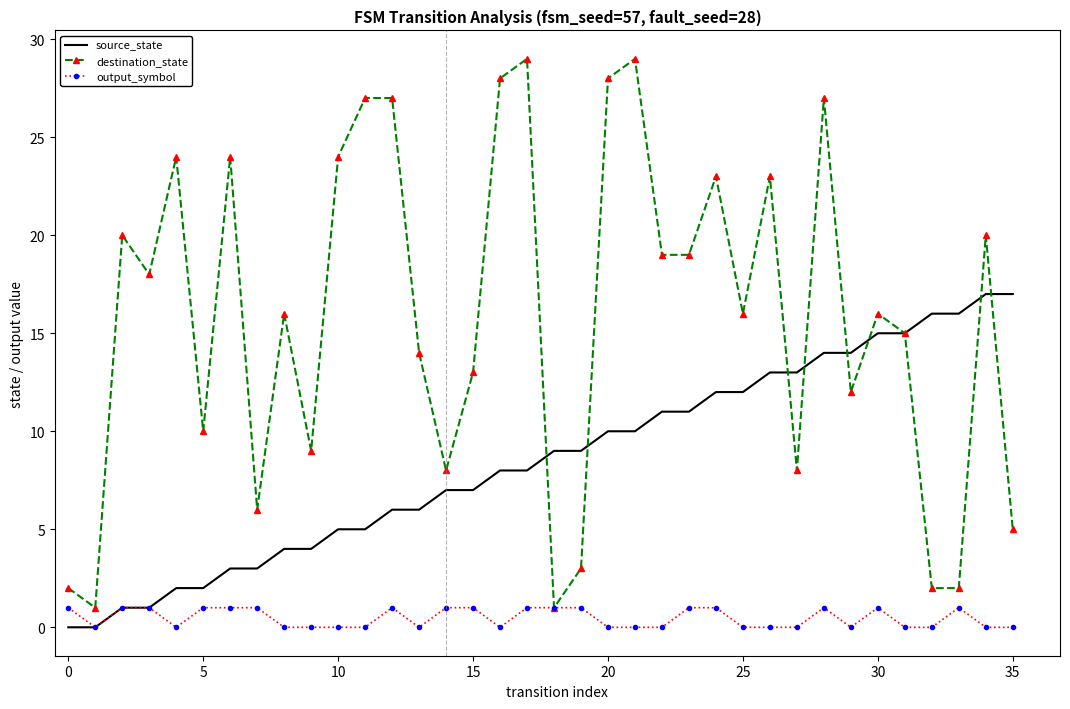

Which series has the largest total across all categories?

destination_state